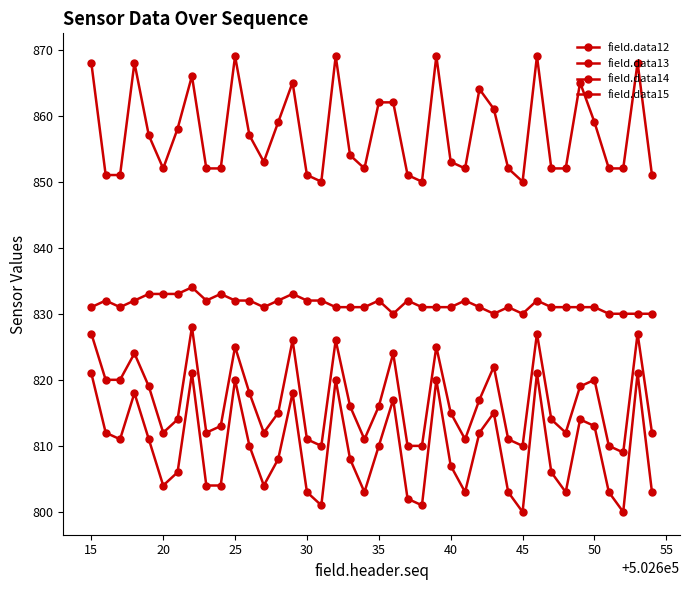

What is the minimum value for field.data14?

800